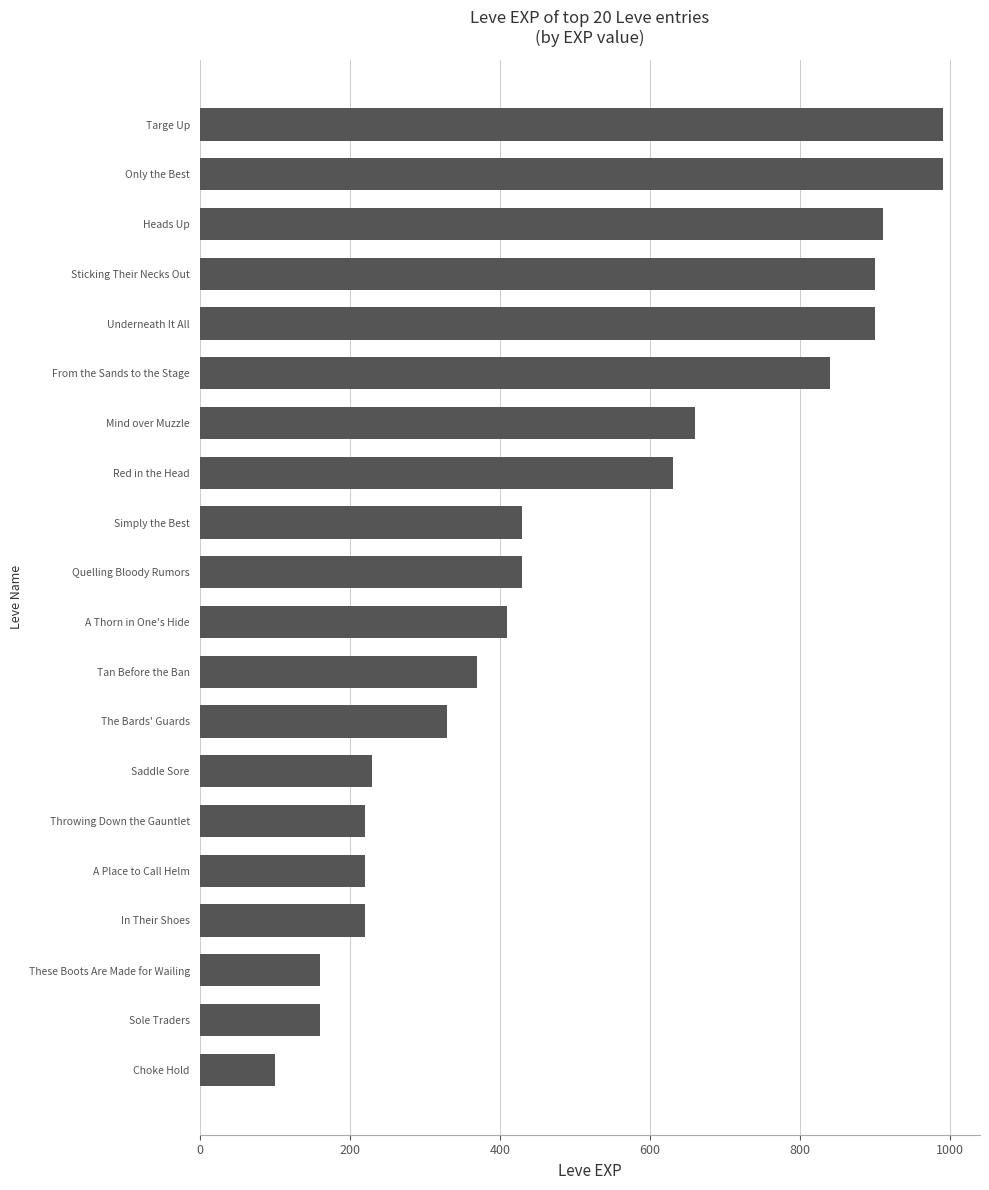

What is the change in value from In Their Shoes to Targe Up?

+770